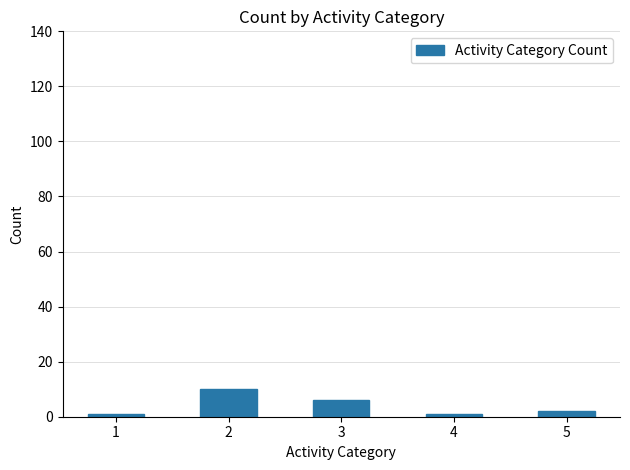

Which has a higher value, 2 or 5?

2